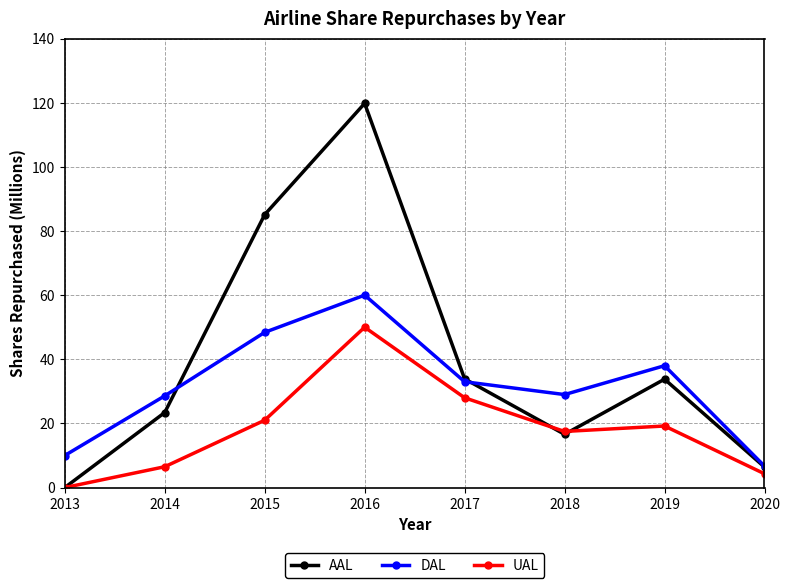

How many data points in UAL are above 19?

4